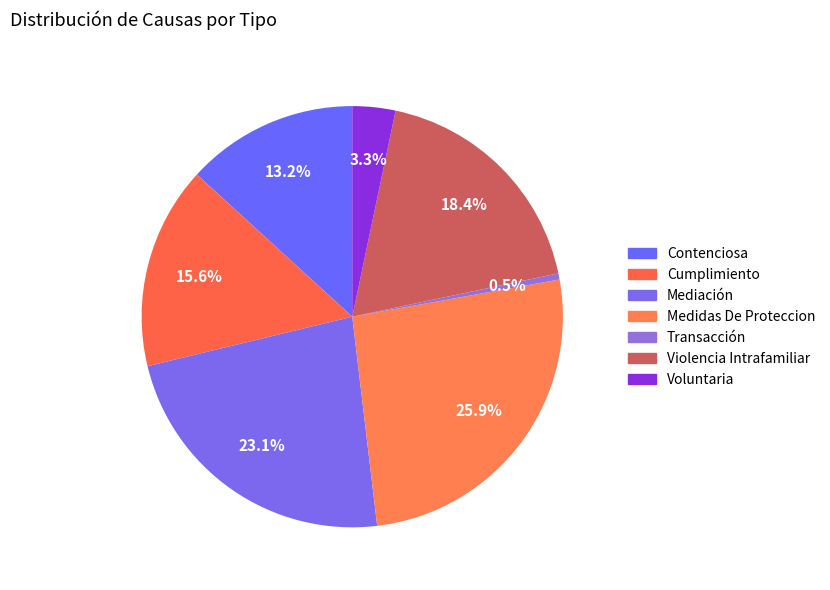

To the nearest percent, what is the average slice percentage?

14%